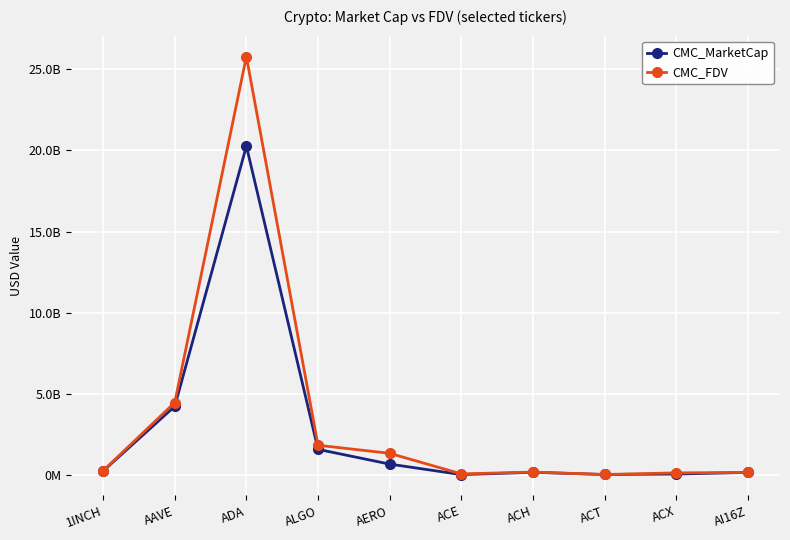

What are all the series names shown in the legend?

CMC_MarketCap, CMC_FDV